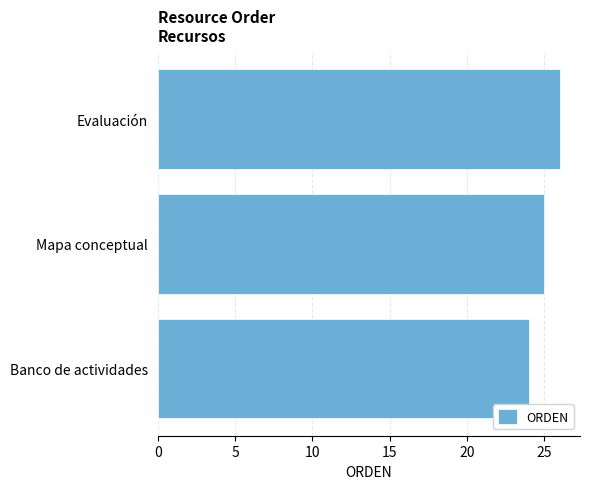

Reading top to bottom, what are all the values shown in this chart?

Evaluación=26	Mapa conceptual=25	Banco de actividades=24